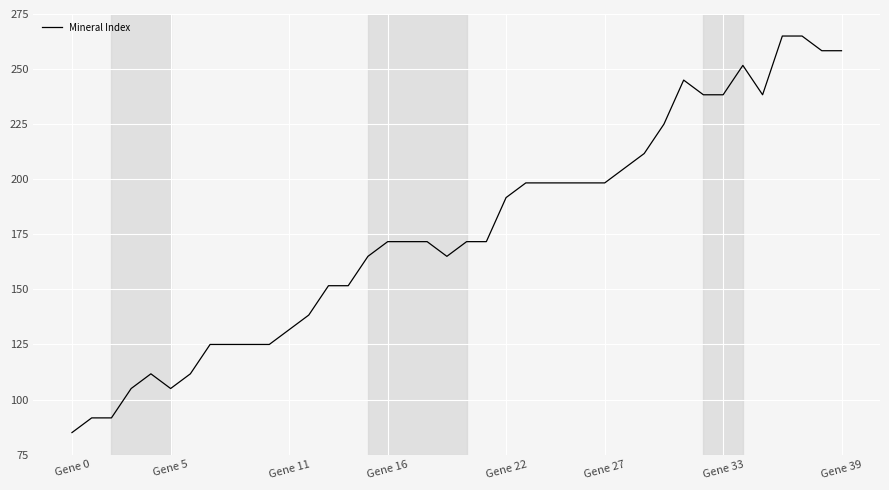

What is the smallest value displayed?

85.0